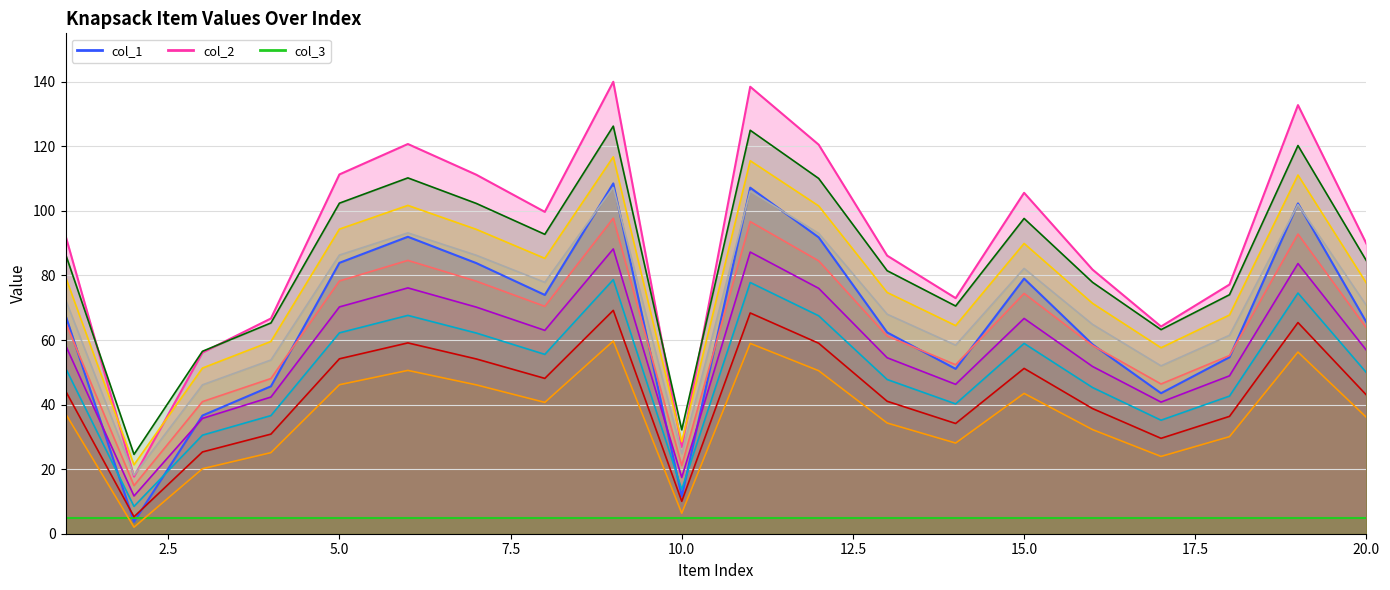

The value of col_2 at 4 is 5.1. True or false?

False